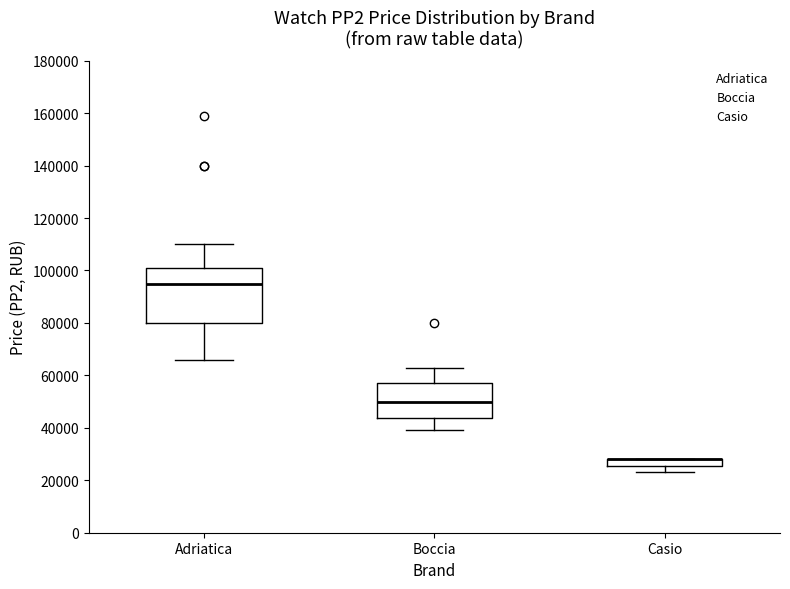

Where is the lower edge of the box for Casio on the y-axis? The values are not printed on the chart, so give them approximately, as read against the axis.

26000